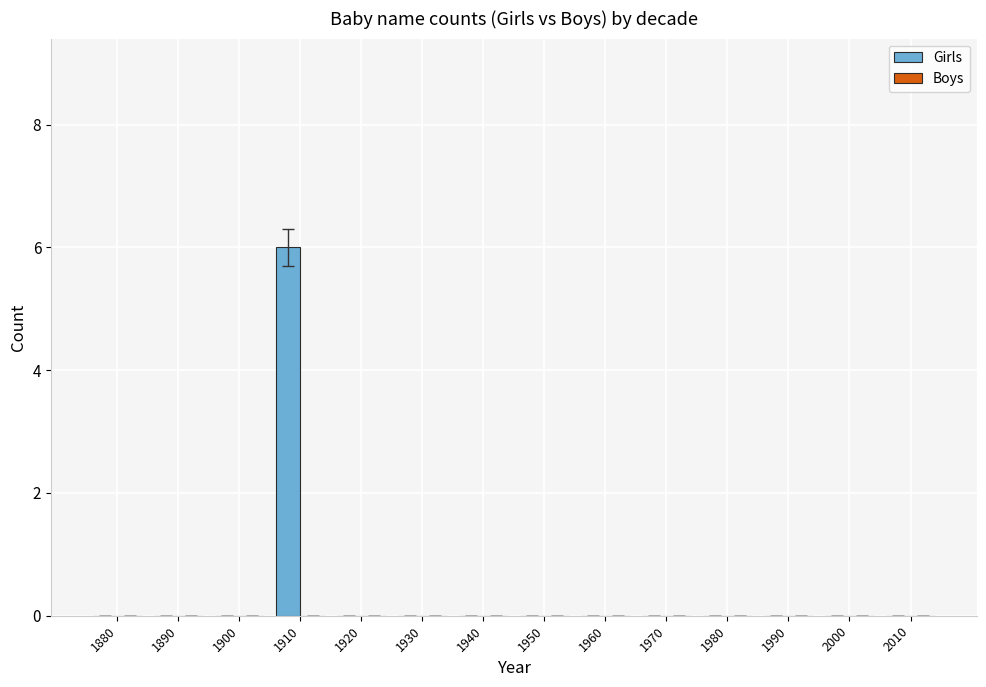

Which label corresponds to the largest value in the chart?

1910